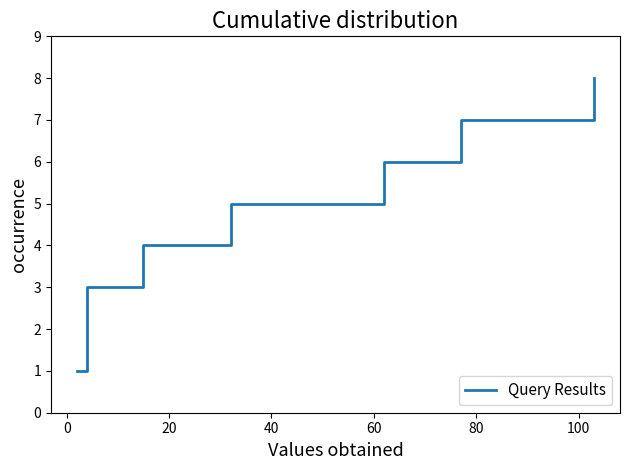

True or false: the data shows 5 at 60.

True